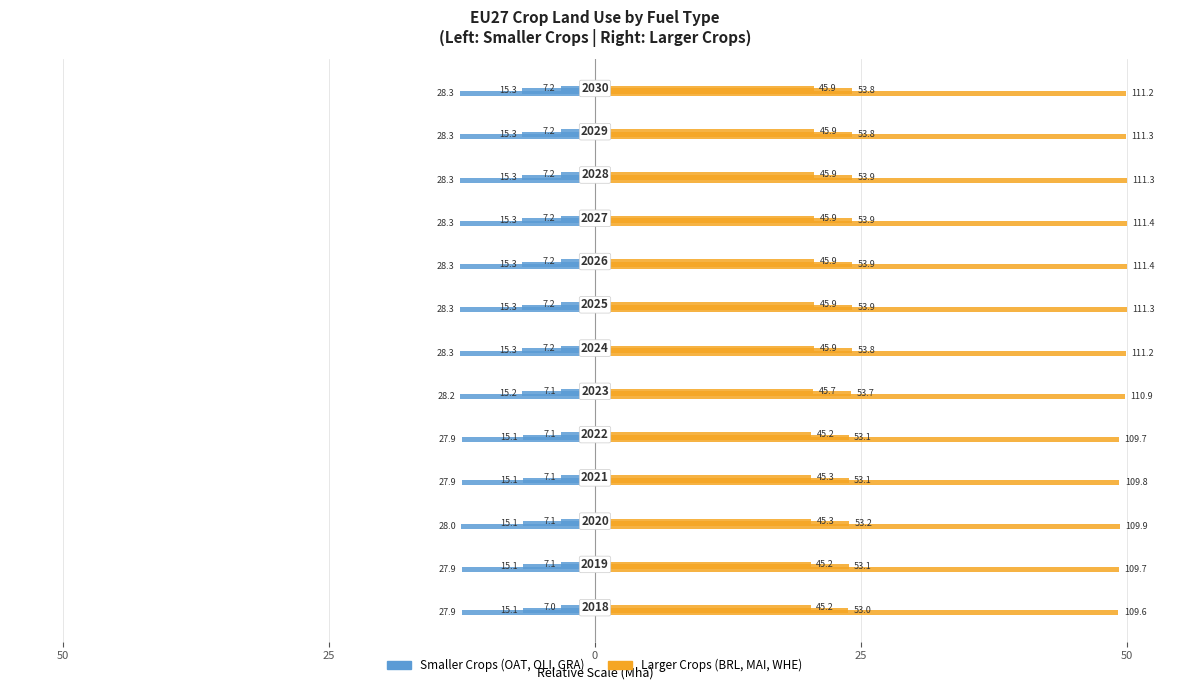

What is the value of the EULBRL bar at the 5th from the left?

20.3